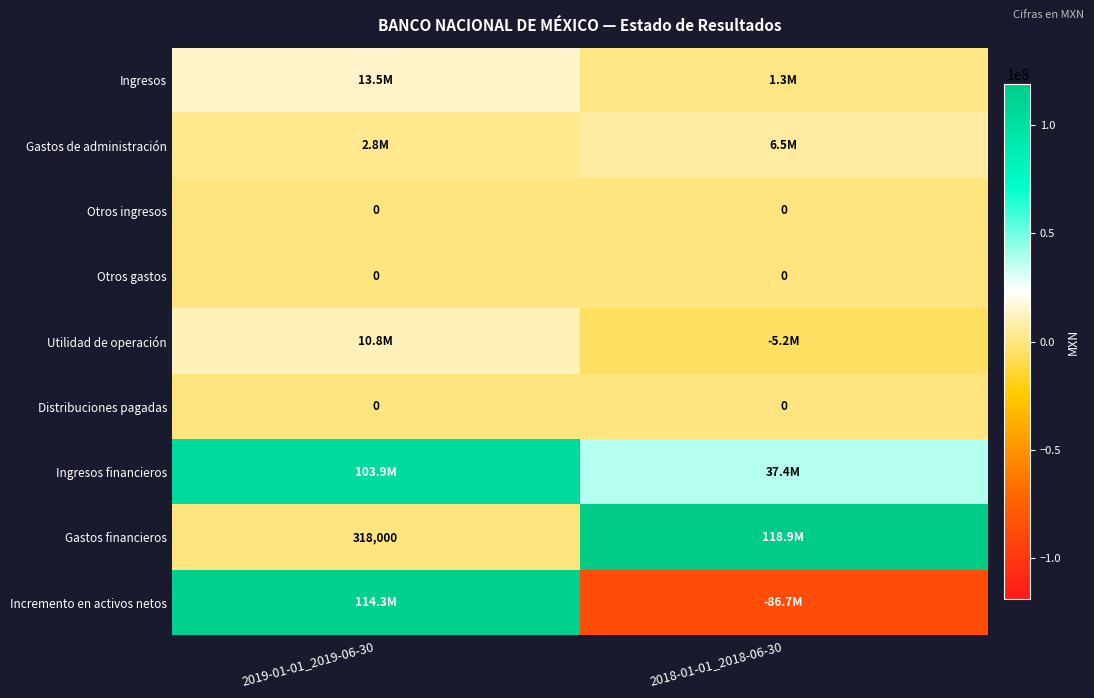

At which category is the sum across all series the highest?

2019-01-01_2019-06-30